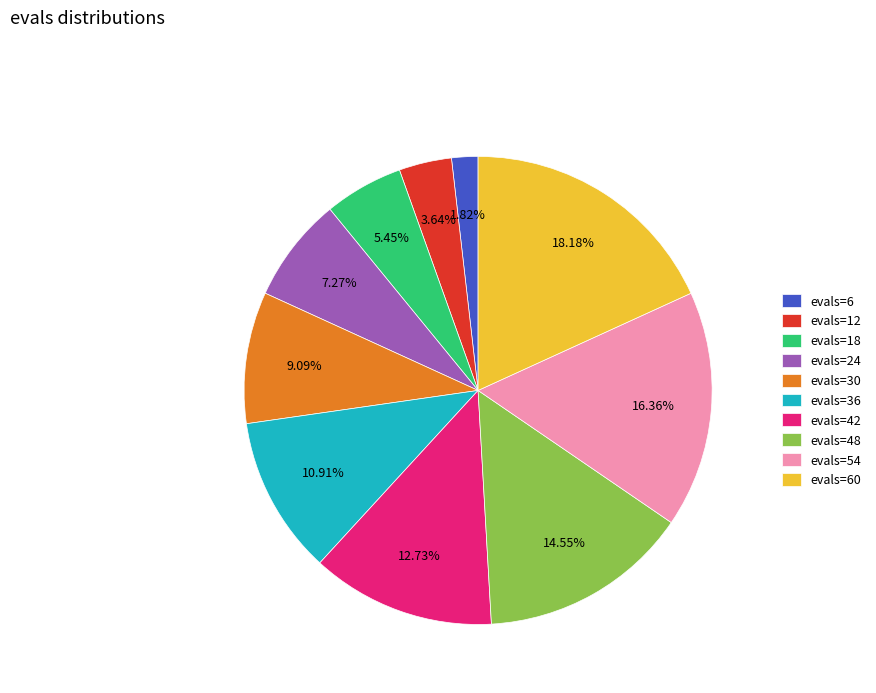

Is it true that evals=24 is 1% of the pie?

False